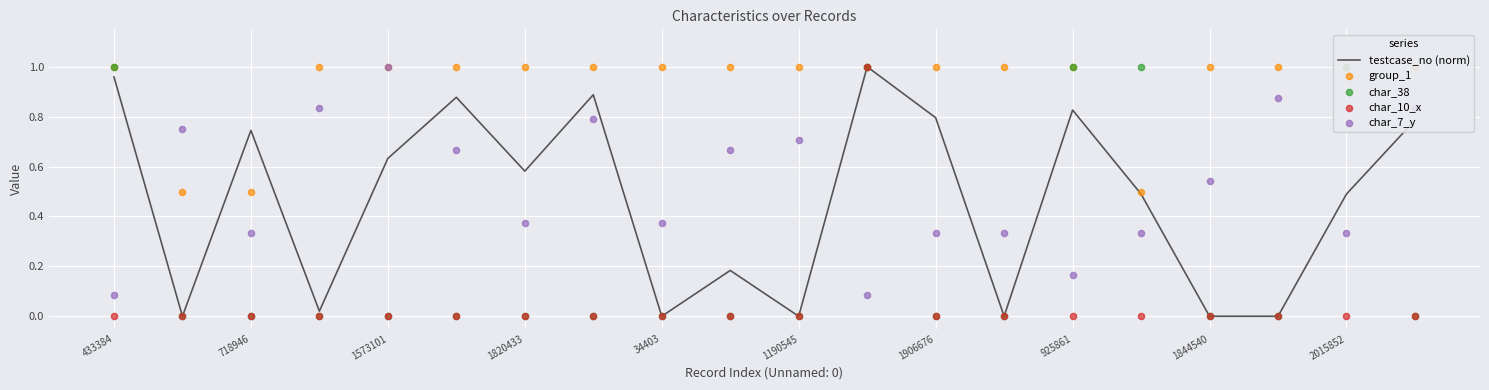

Which series has the largest total across all categories?

group_1